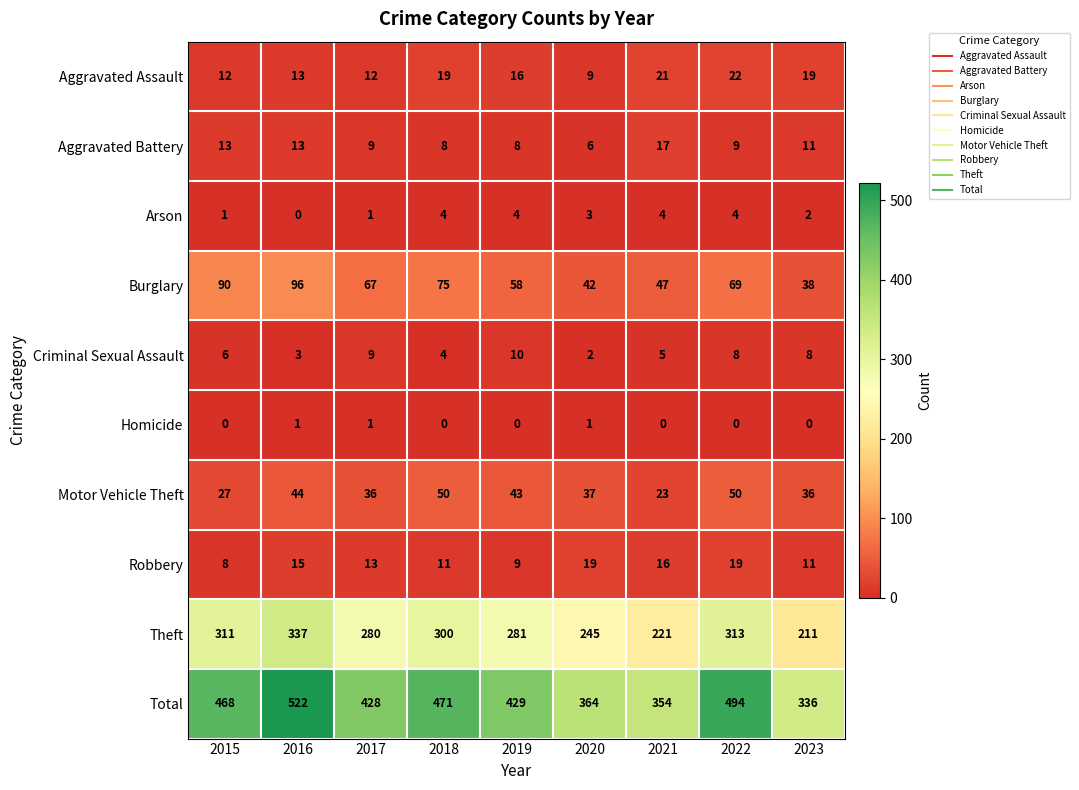

Where is Arson nearest to the value 2?

2023